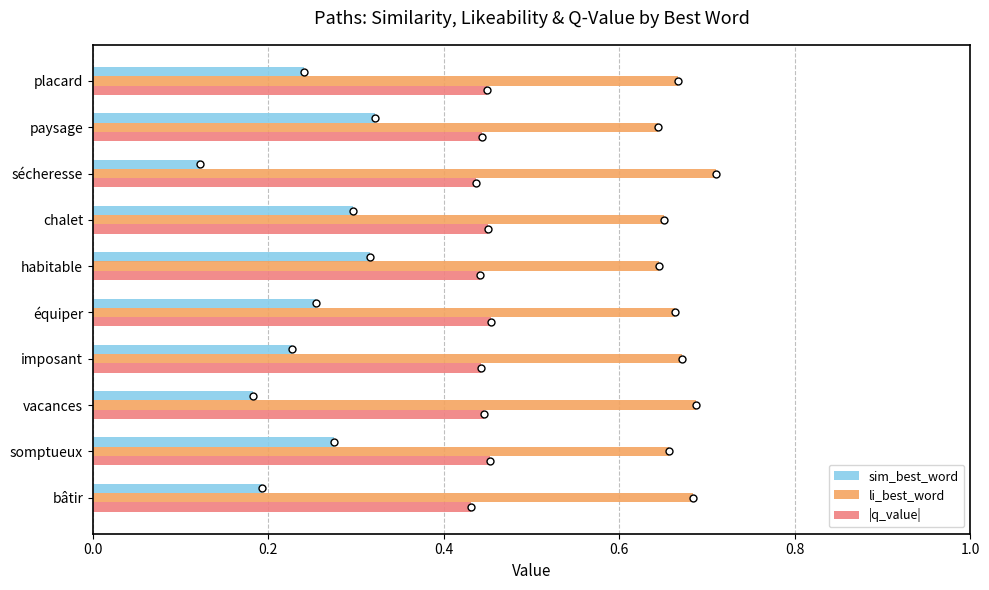

Rank the series by their maximum value, from highest to lowest.

li_best_word, |q_value|, sim_best_word